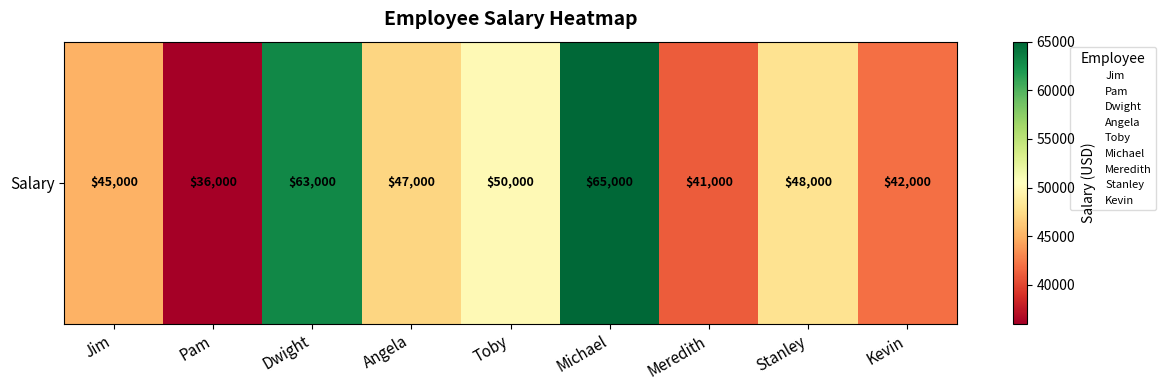

How many series are shown in this chart?

1